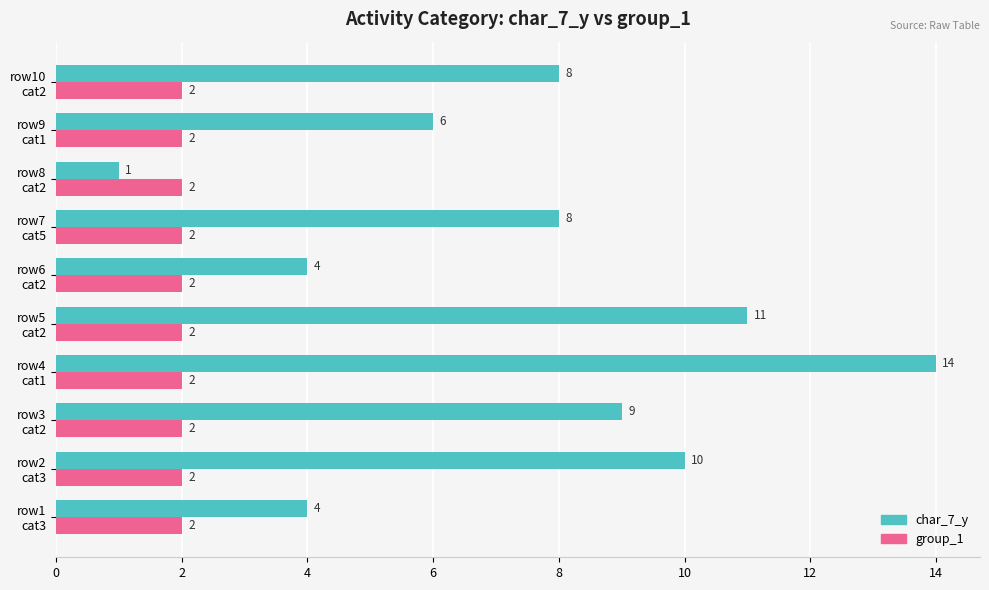

At how many categories does at least one series exceed 7?

6